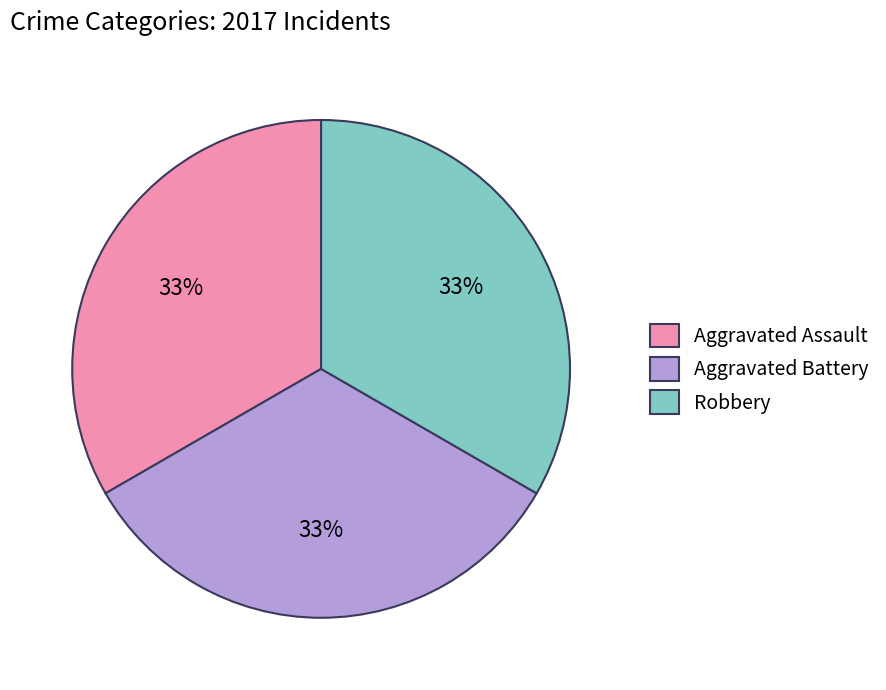

Combined, do Robbery and Aggravated Battery account for over 50%?

Yes